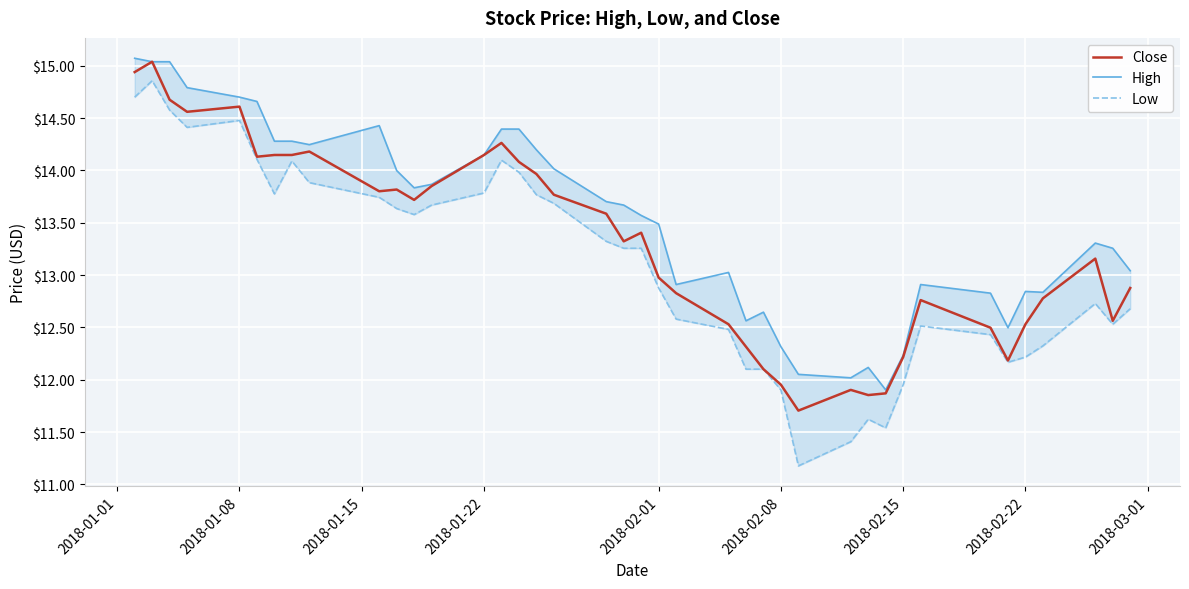

How many interior local peaks does the Close series have?

9